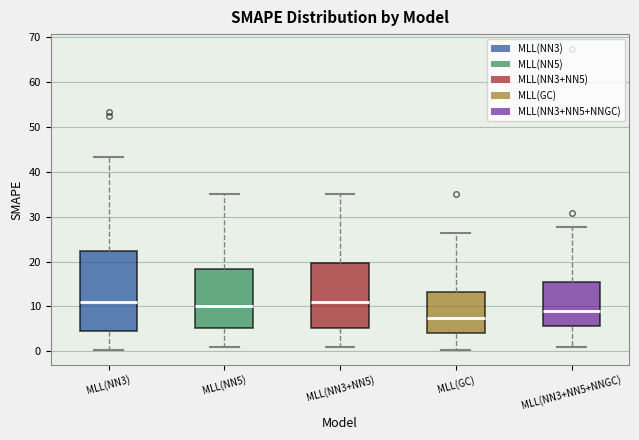

Comparing the boxes themselves (not the whiskers), which one is the tallest?

MLL(NN3)